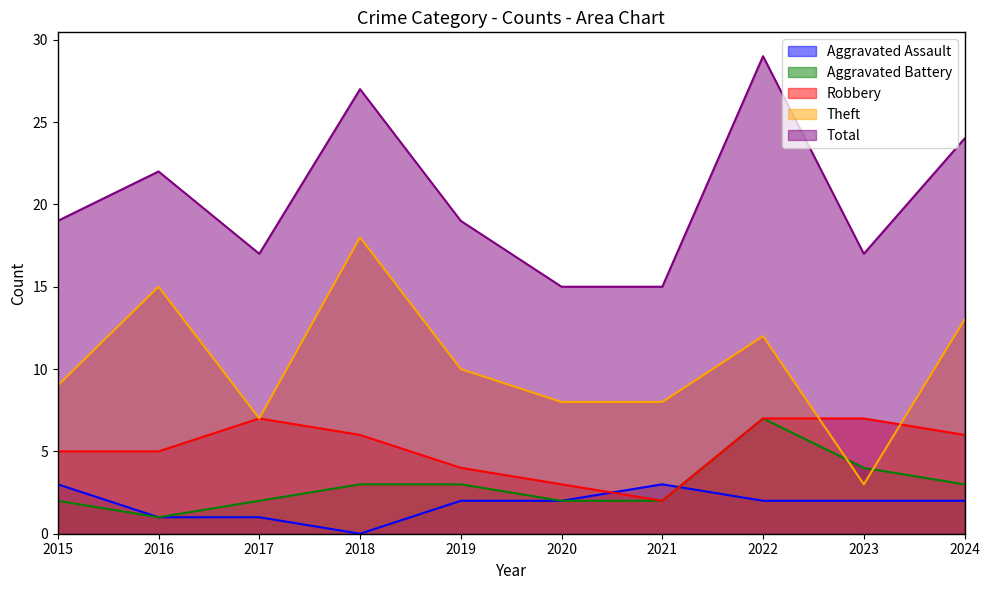

At how many categories does at least one series exceed 19?

4